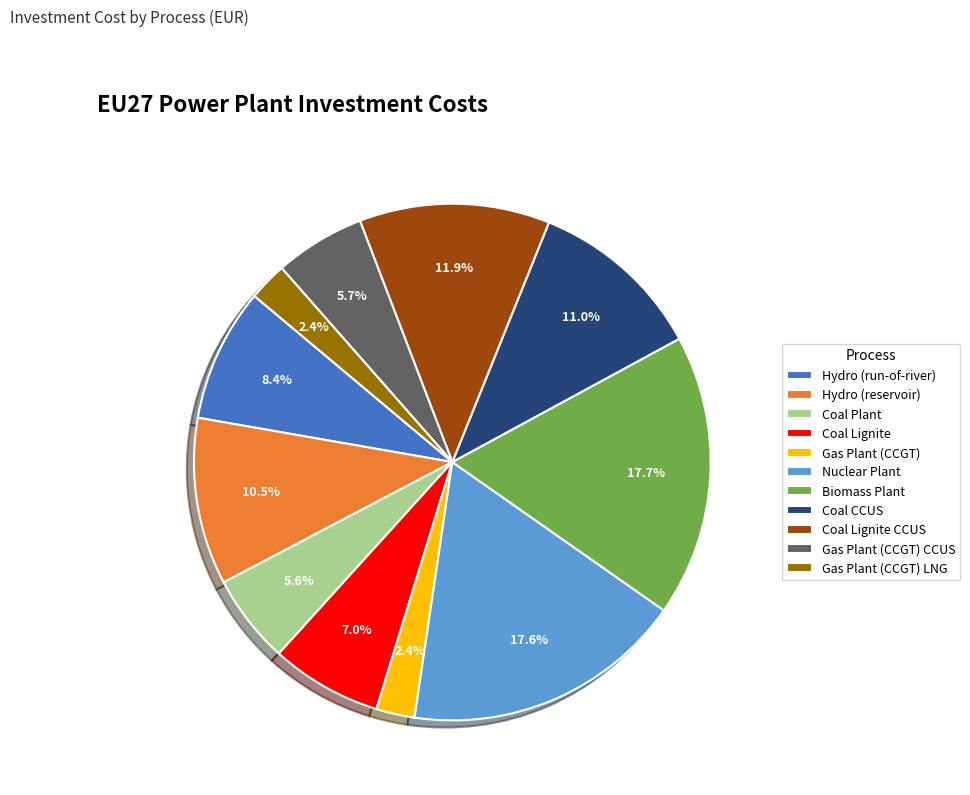

Between Hydro (reservoir) and Gas Plant (CCGT) CCUS, which is larger?

Hydro (reservoir)